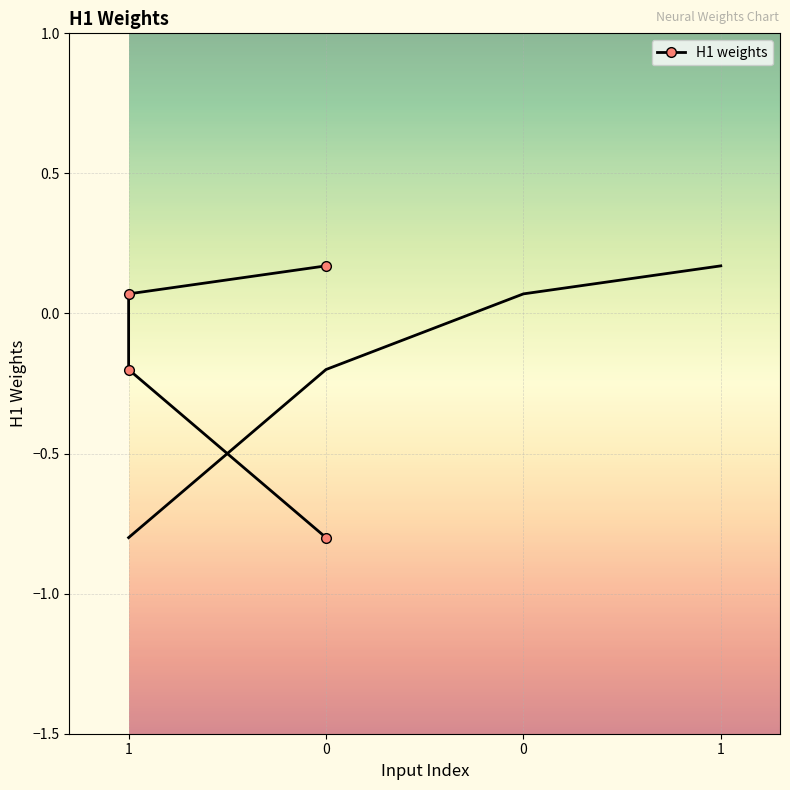

Rank the categories by value from highest to lowest.

0, 1, 1, 0